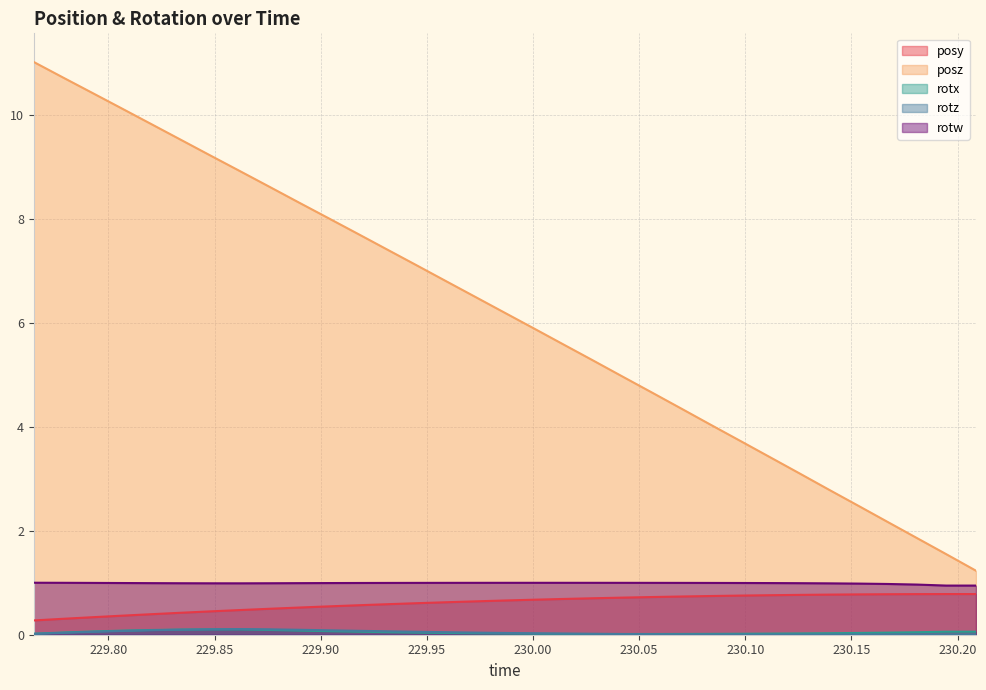

What is the label of the 14th point from the right?

230.0281